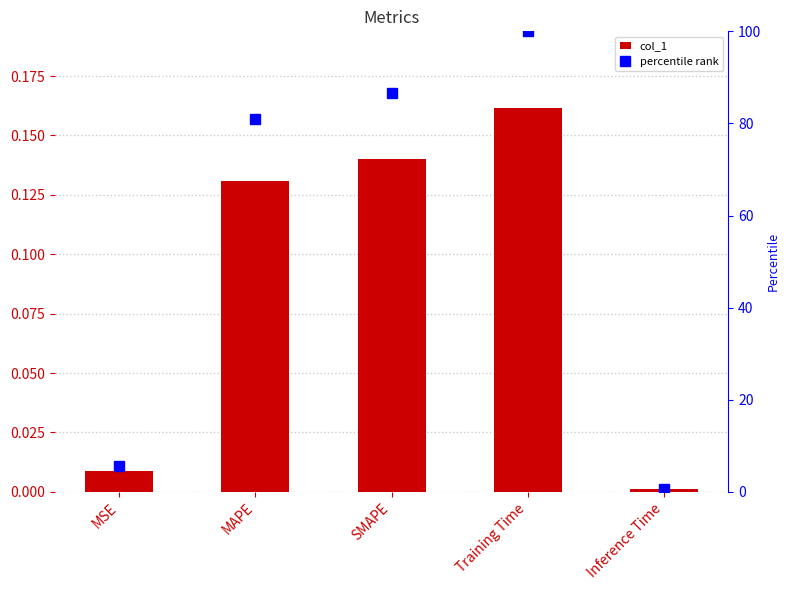

True or false: col_1 has a value of 0.1 at Training Time.

False